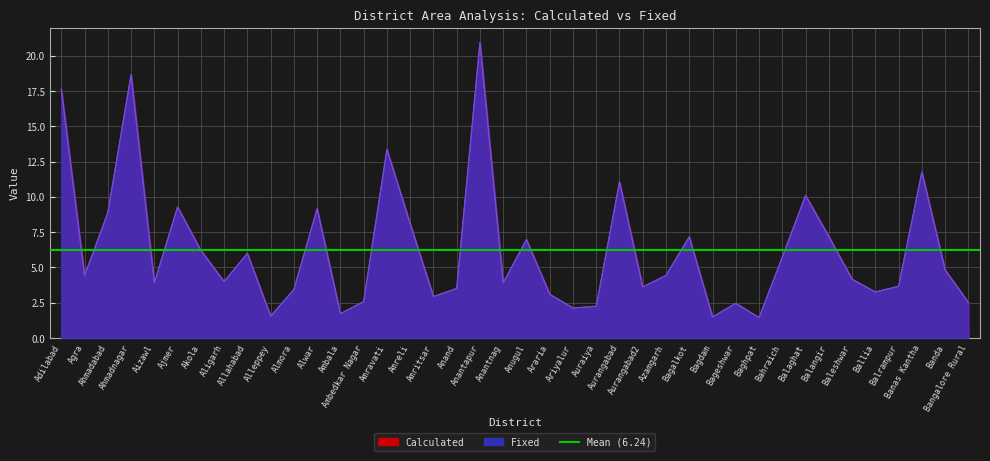

How many times do Fixed and Calculated cross each other?

15